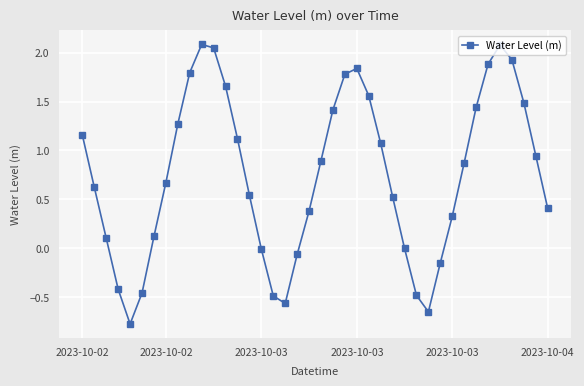

How many interior local peaks (higher than both neighbors) does the data have?

3